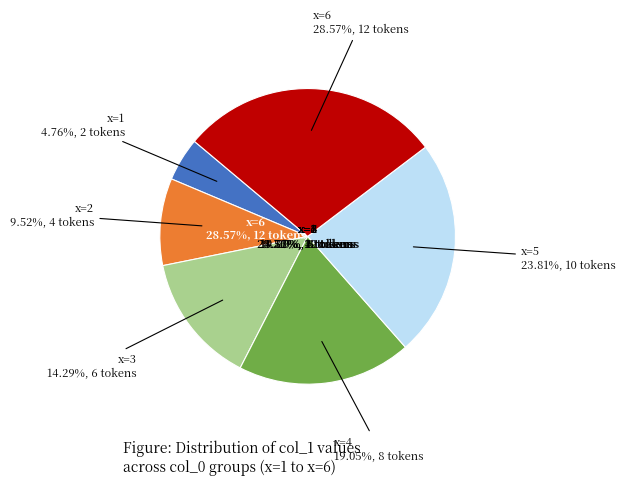

Approximately how many times larger is the value at 3 compared to 1?

3.0